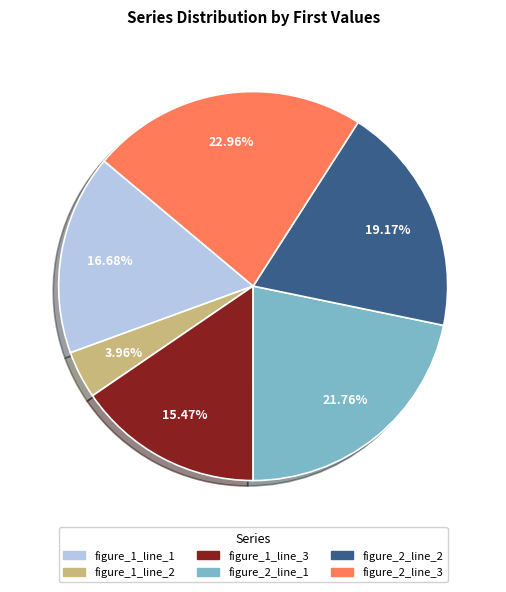

Is figure_1_line_3 the majority of the pie?

No